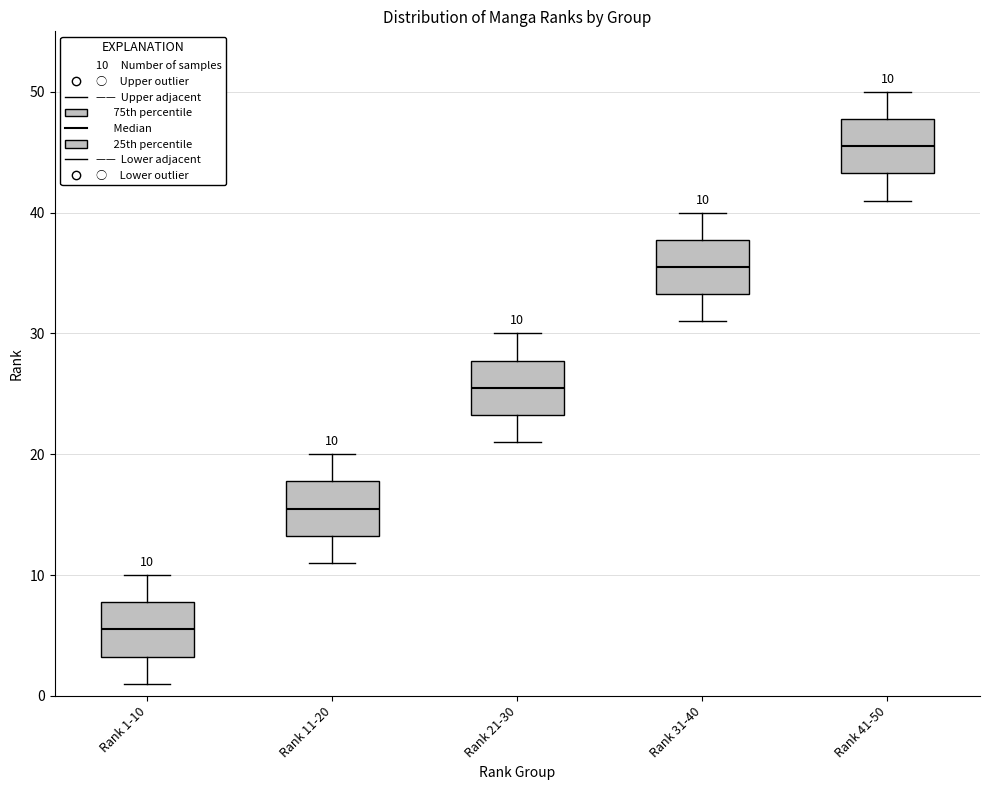

Which box has the lowest median line?

Rank 1-10